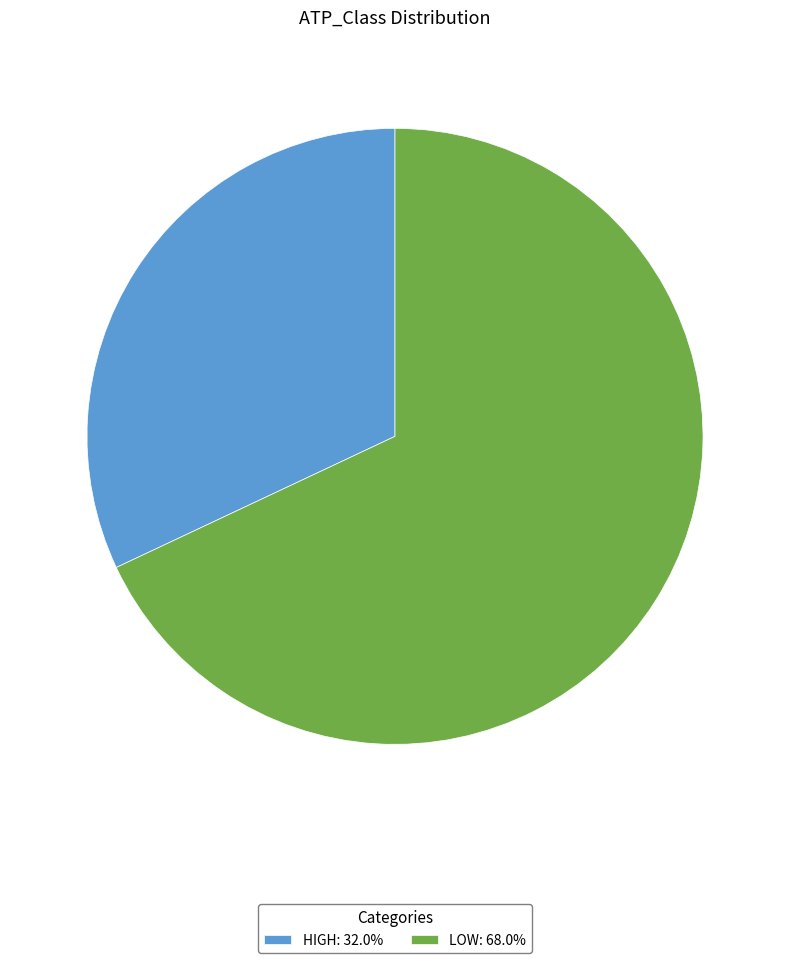

Does HIGH: 32.0% account for over 50% of the chart?

No